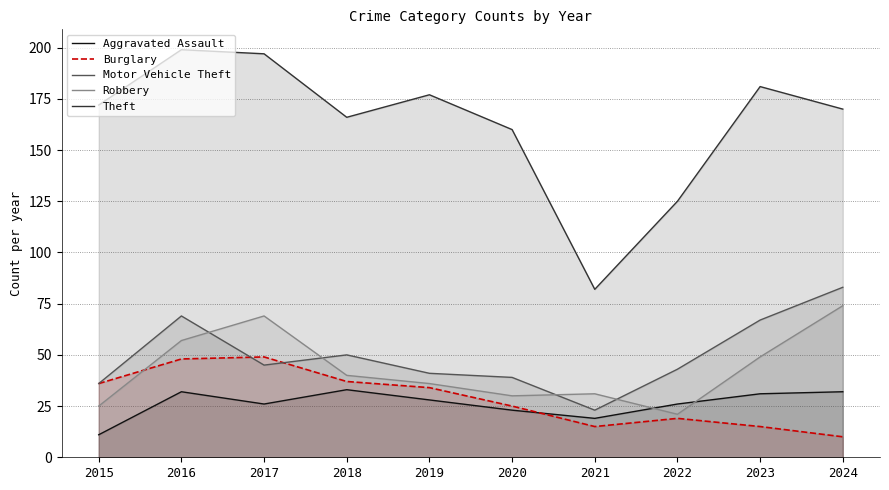

Does the chart display data point markers on the line(s)?

No